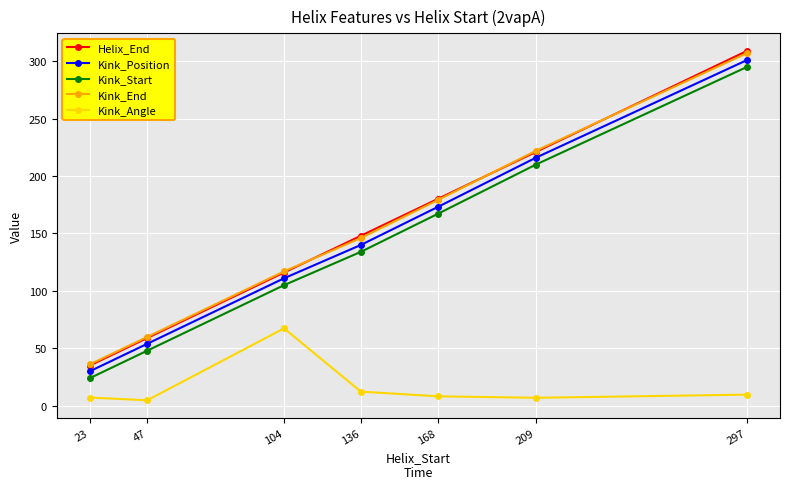

What is the total value across all series at 168?

707.3